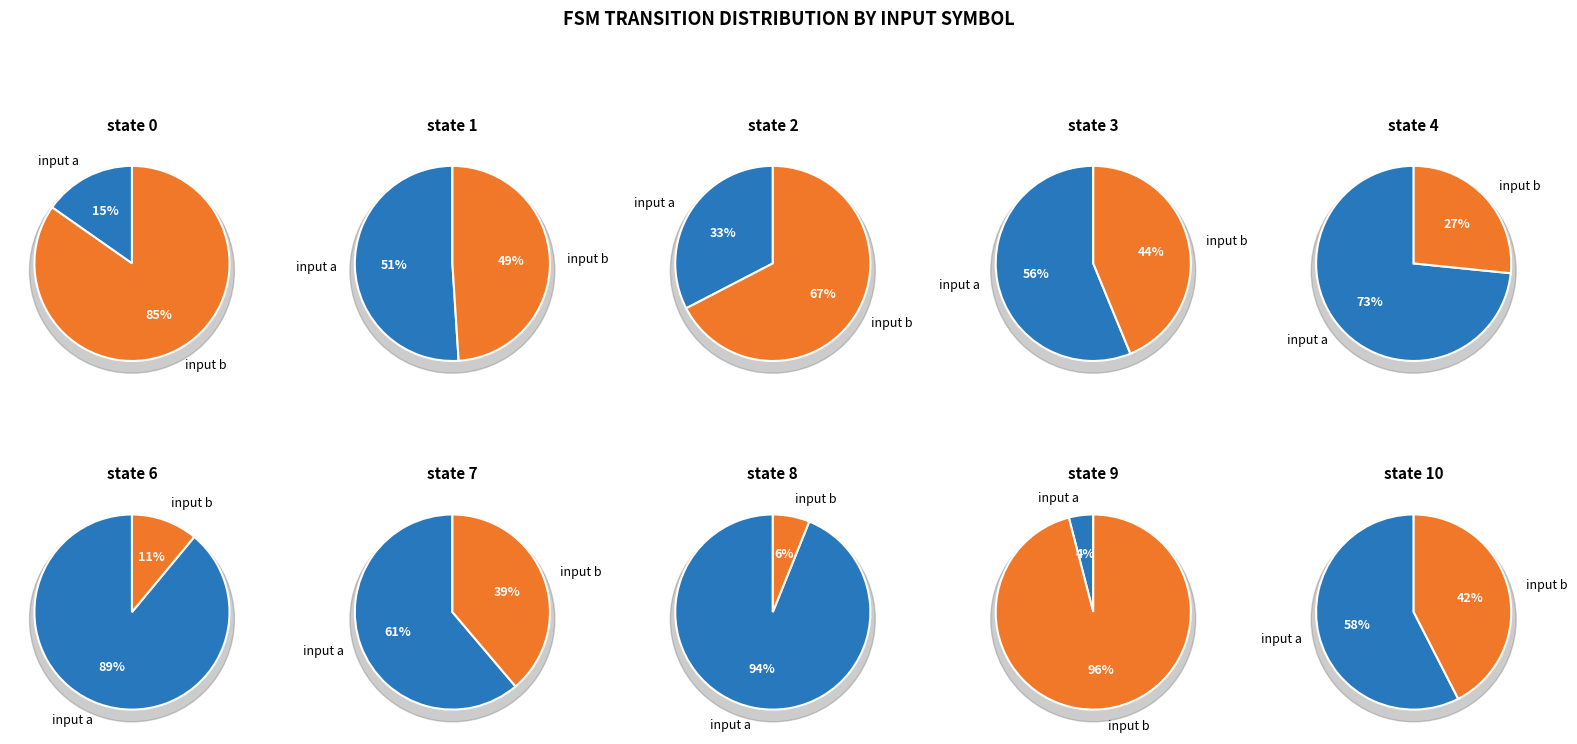

Does 9 account for over 50% of the chart?

No